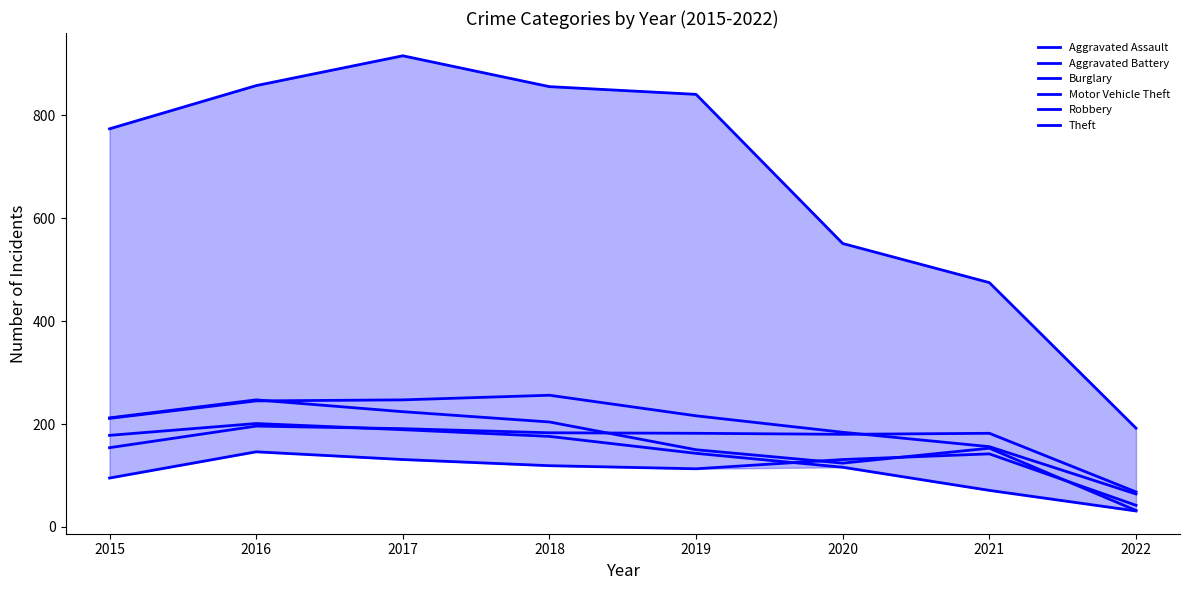

How many times do Burglary and Aggravated Assault cross each other?

1